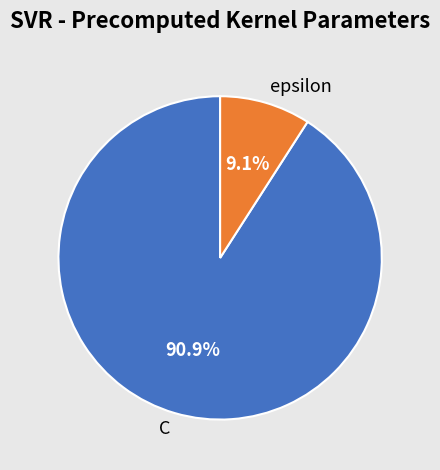

Which slice is the largest?

C